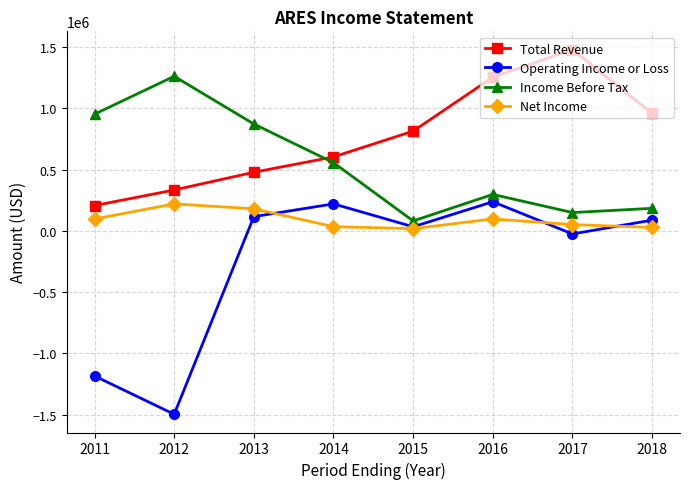

How many times do Total Revenue and Income Before Tax cross each other?

1